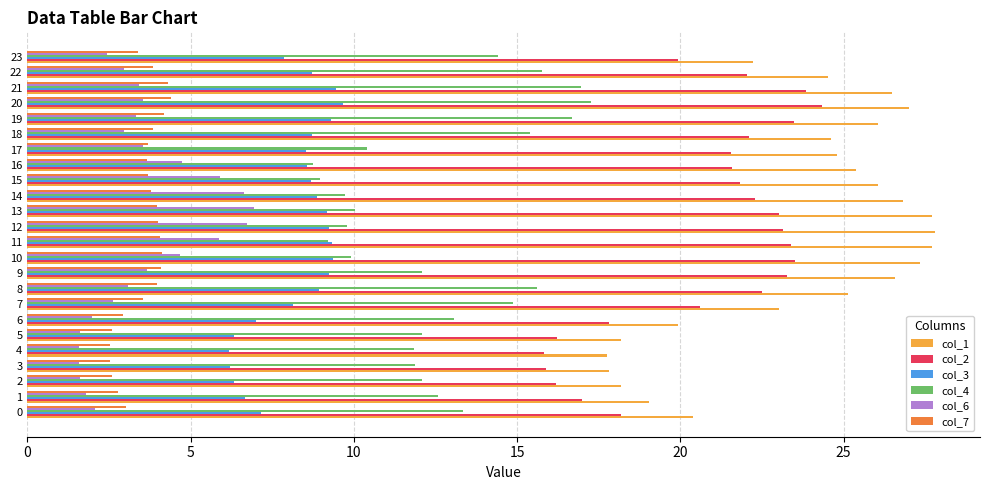

What is the difference between the highest and lowest values at 20?

23.4